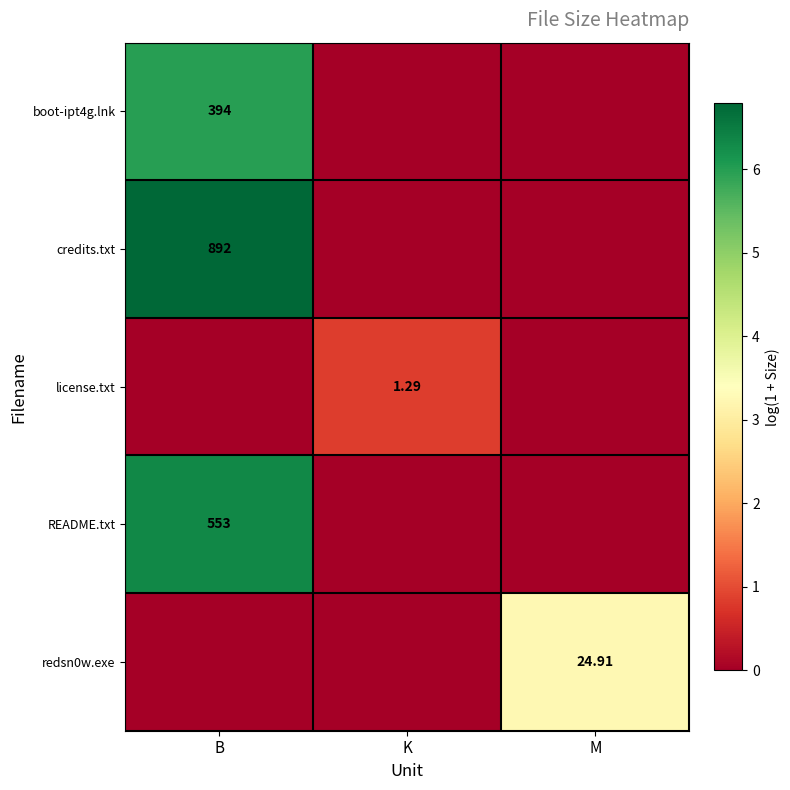

The README.txt series shows 3.5 at K. True or false?

False